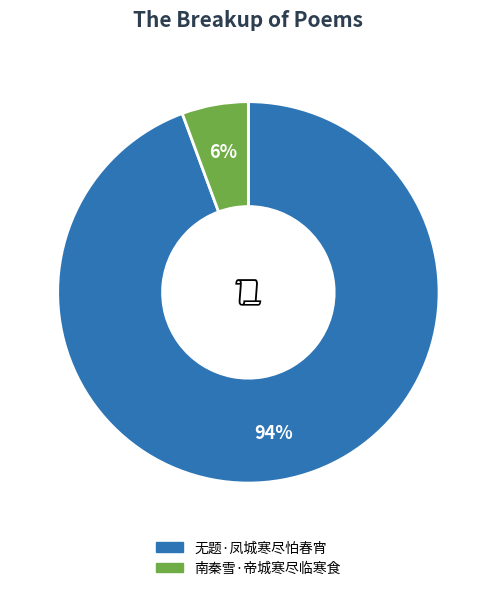

To the nearest percent, what is the combined percentage of 南秦雪·帝城寒尽临寒食 and 无题·凤城寒尽怕春宵?

100%